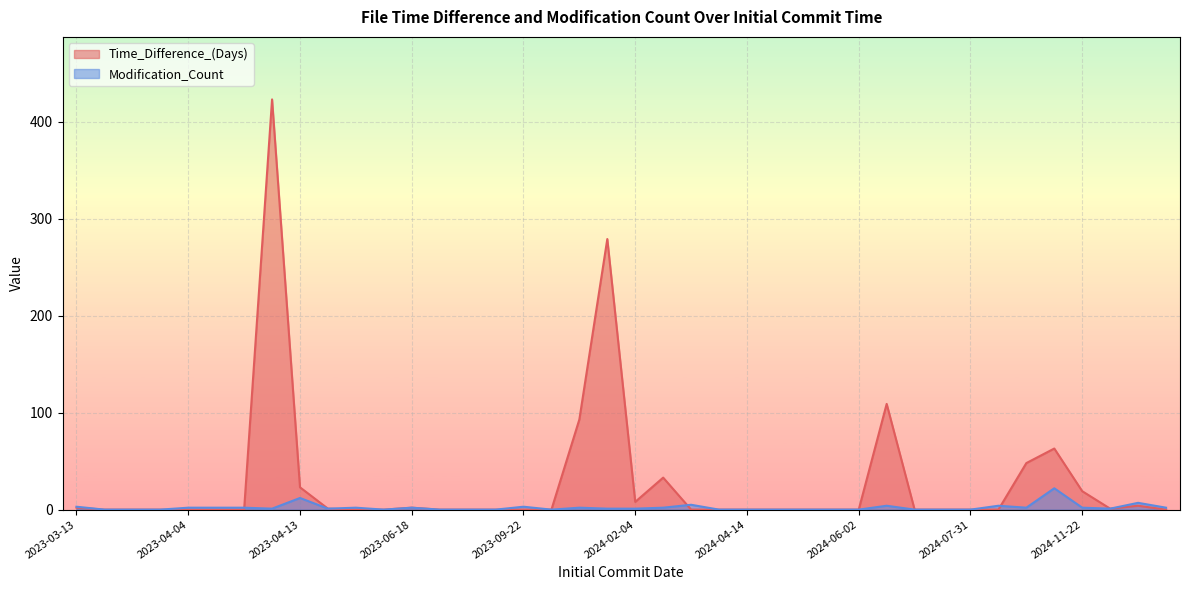

Which series has the largest total across all categories?

Time_Difference_(Days)